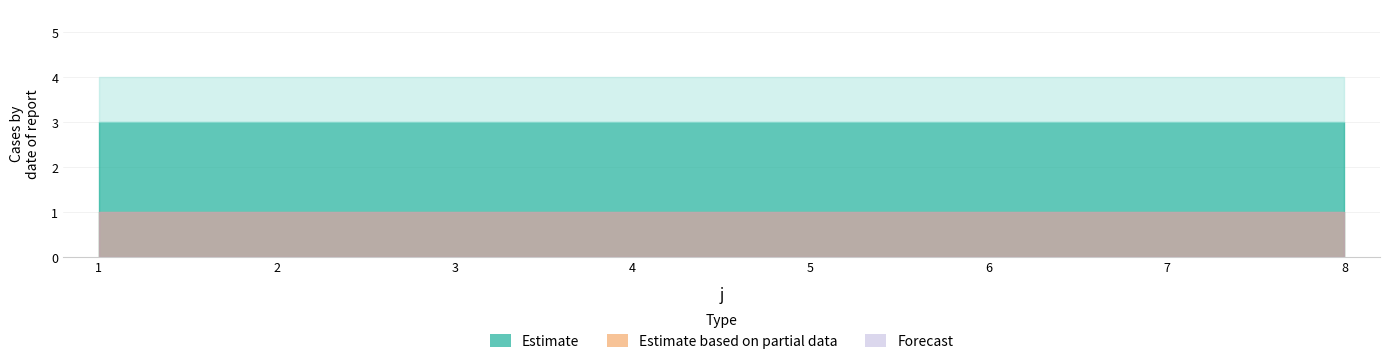

What is the difference between the highest and lowest values at 1?

2